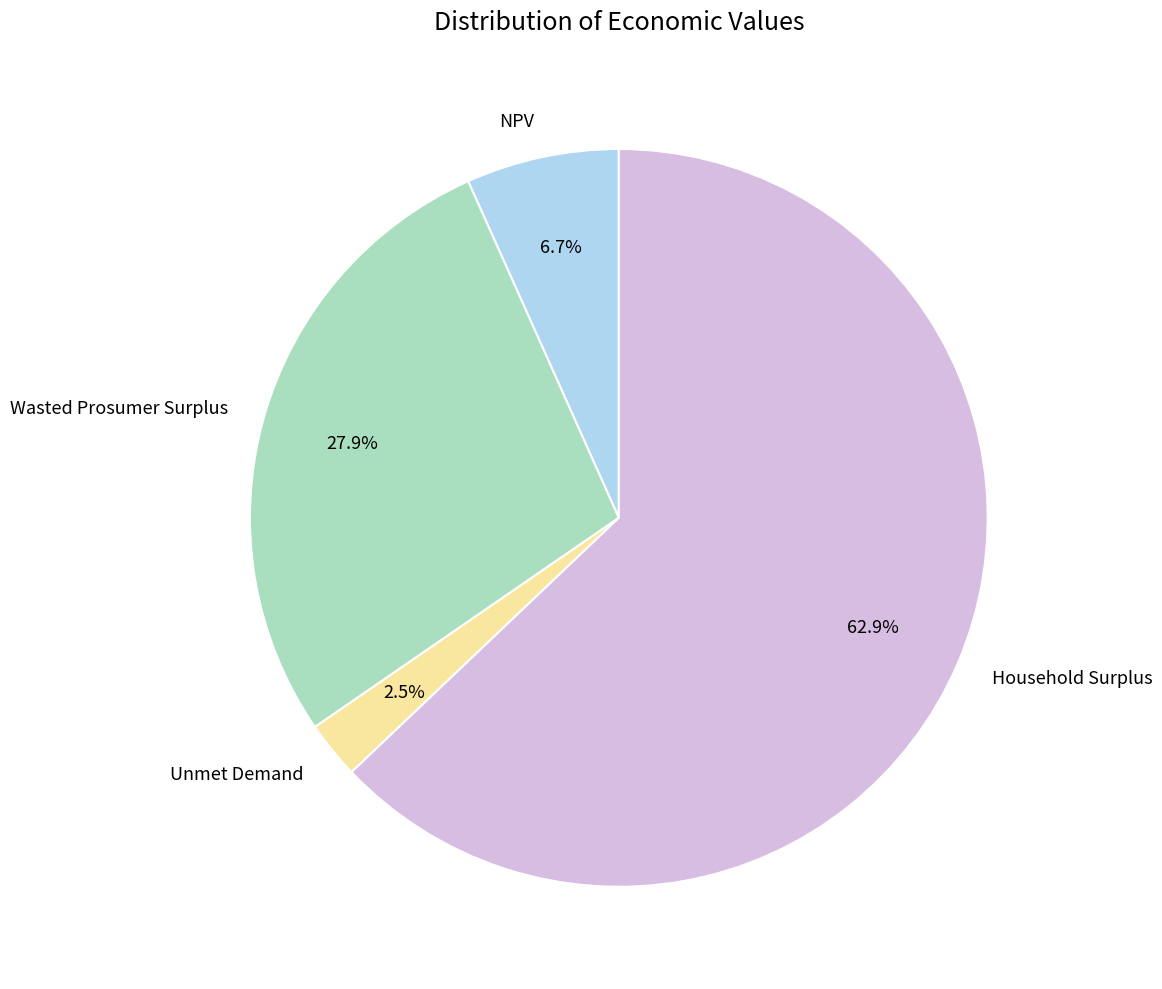

To the nearest percent, what is the combined percentage of NPV and Unmet Demand?

9%